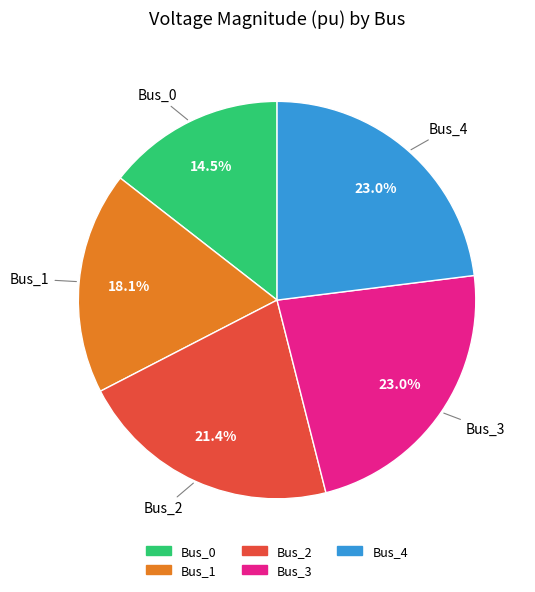

Which category has the smallest portion of the pie?

Bus_0